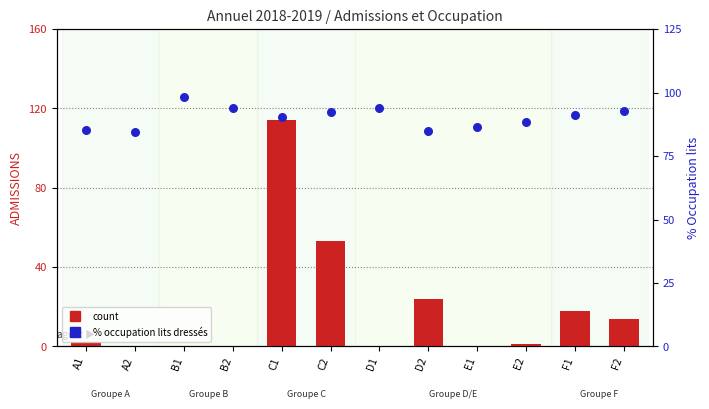

Which series has the largest Y range (max minus min)?

ADMISSIONS